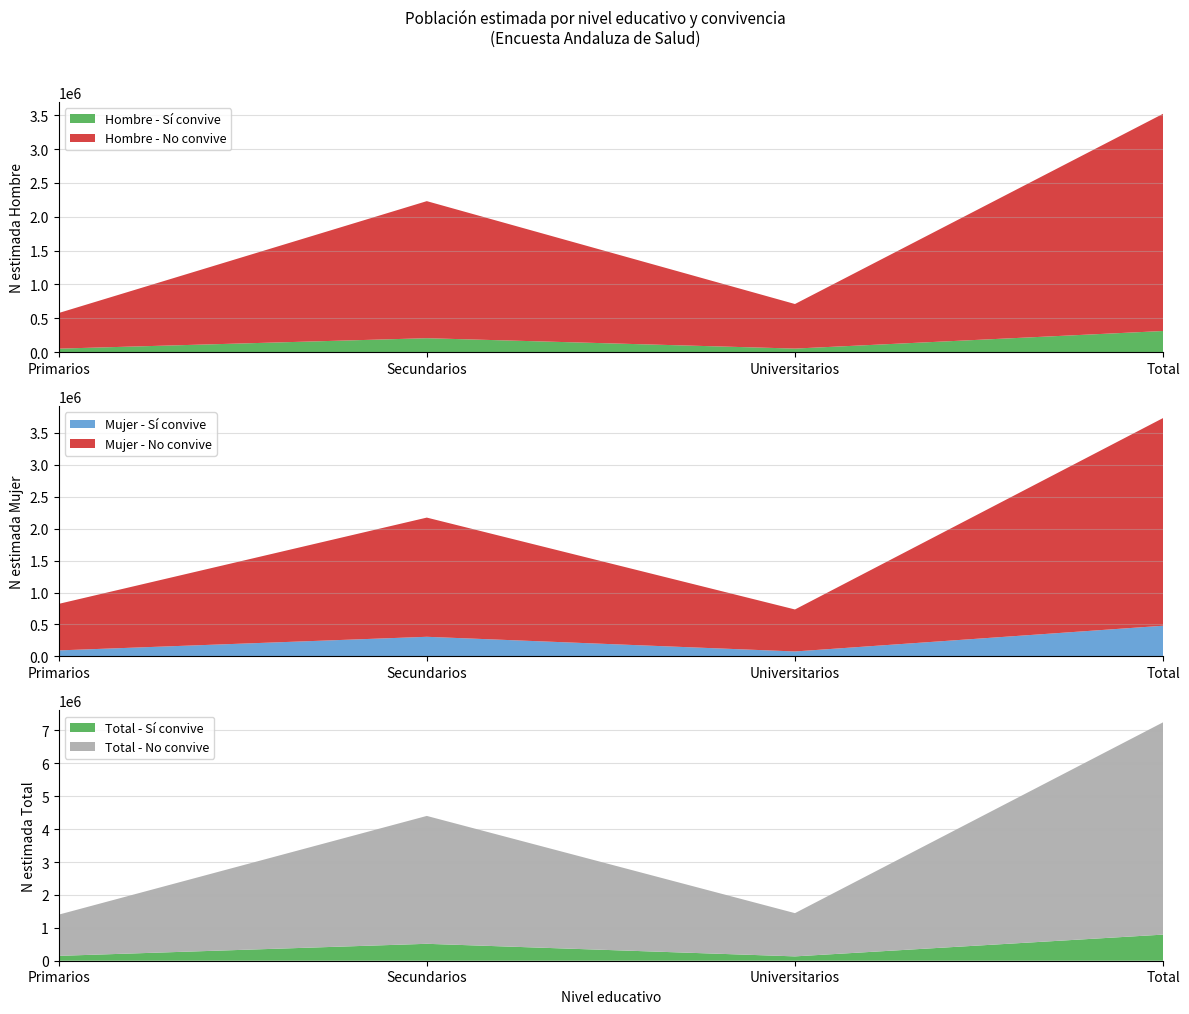

Reading left to right, transcribe all the data shown in this chart.

Hombre - Si (N estimada): 52771	206841	53628	313240
Hombre - No (N estimada): 525758	2023725	657959	3207443
Mujer - Si (N estimada): 94762	307610	78266	480638
Mujer - No (N estimada): 727276	1863782	656611	3247669